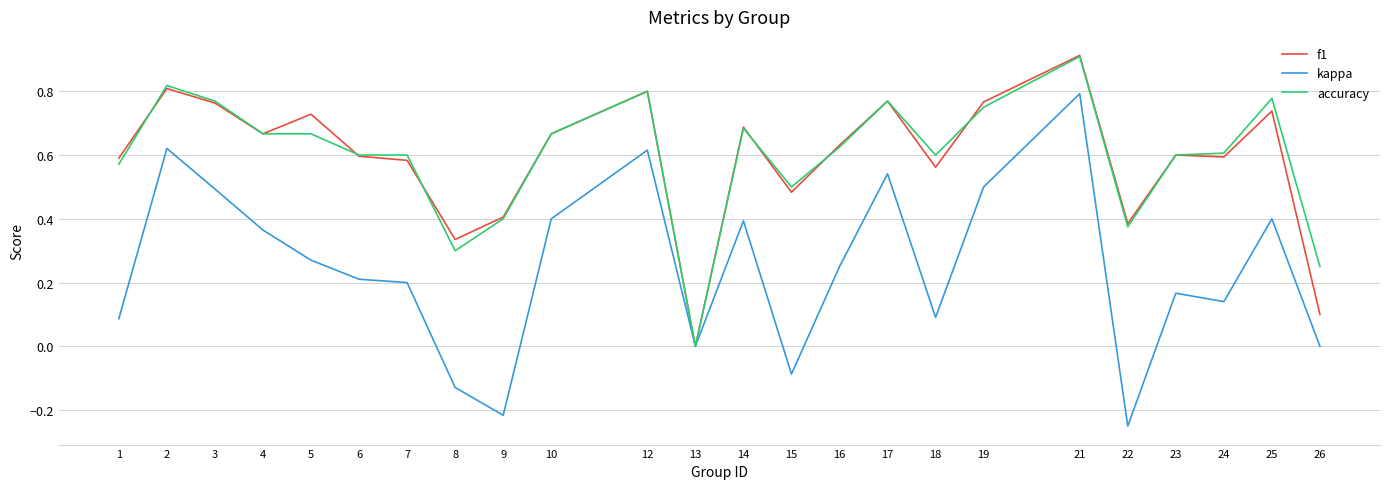

Does the chart display data point markers on the line(s)?

No